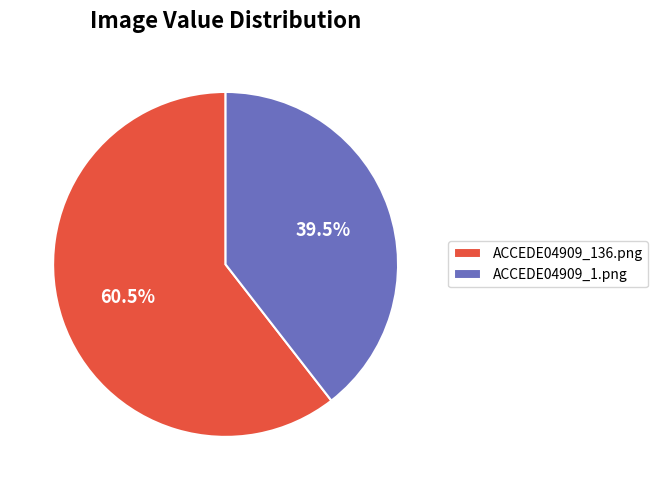

To the nearest percent, what is the combined percentage of ACCEDE04909_136.png and ACCEDE04909_1.png?

100%